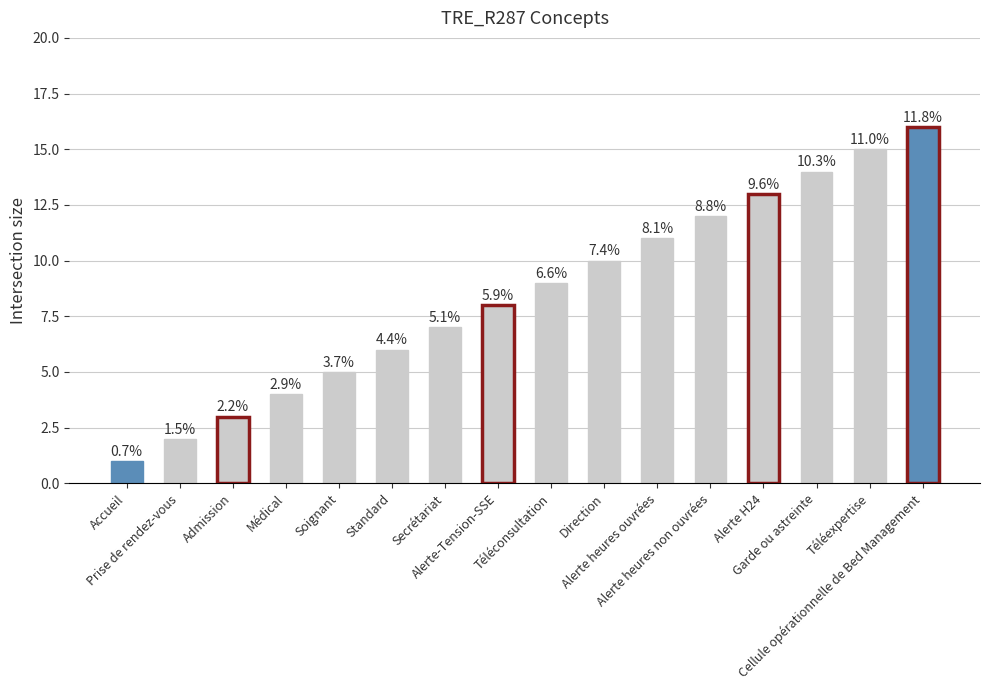

Are the bars horizontal?

No